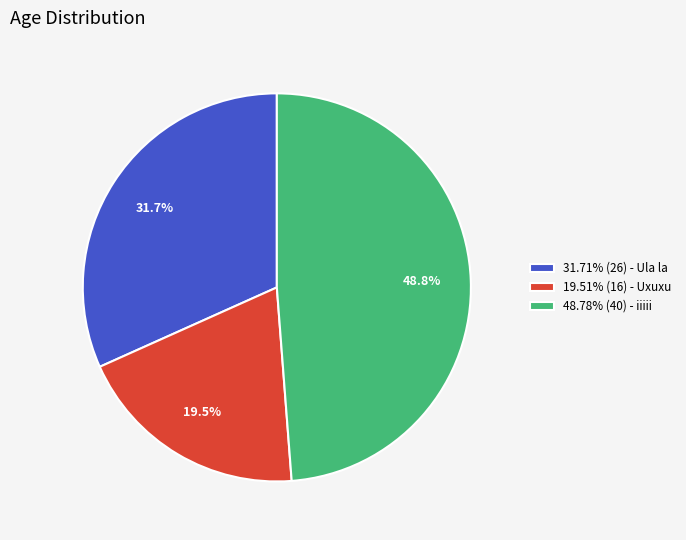

To the nearest percent, what is the average slice percentage?

33%